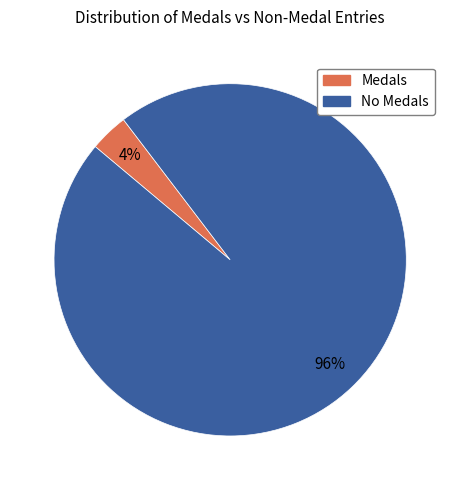

Which has a higher value, No Medals or Medals?

No Medals